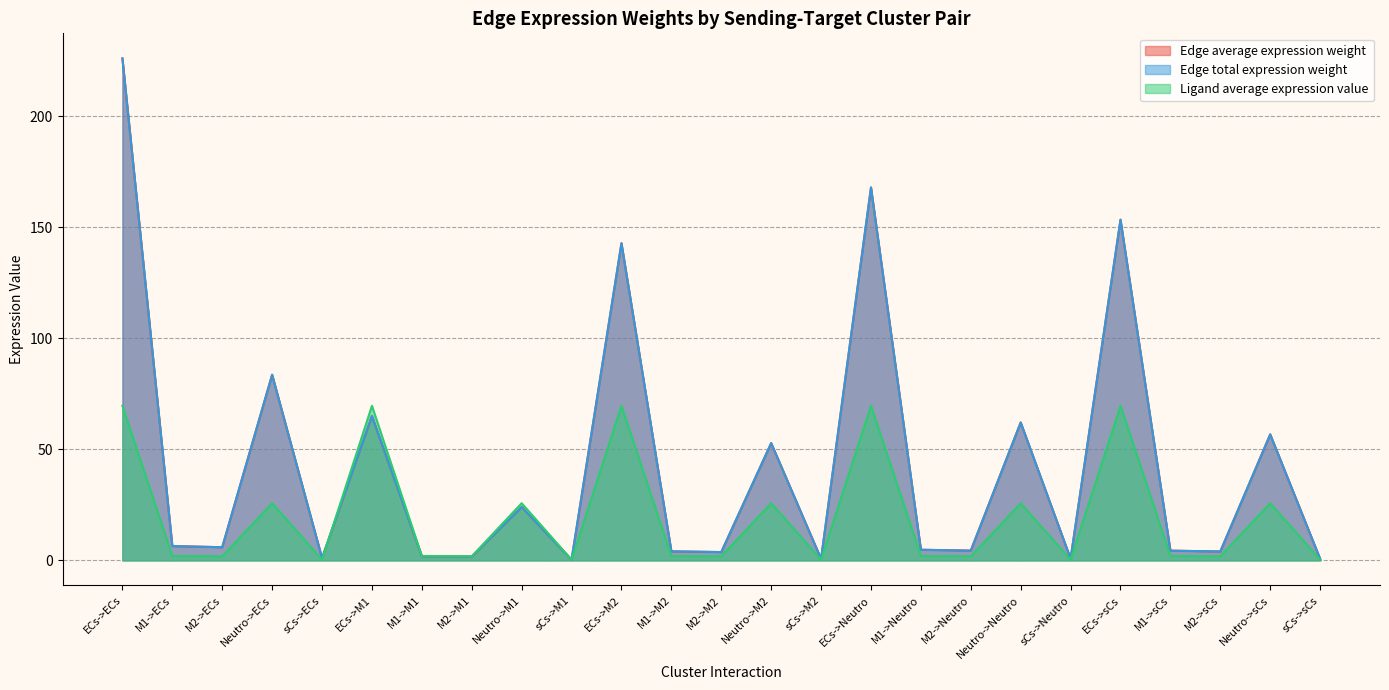

Is the value of Edge average expression weight at M1->M1 greater than the value of Edge total expression weight at sCs->Neutro?

Yes